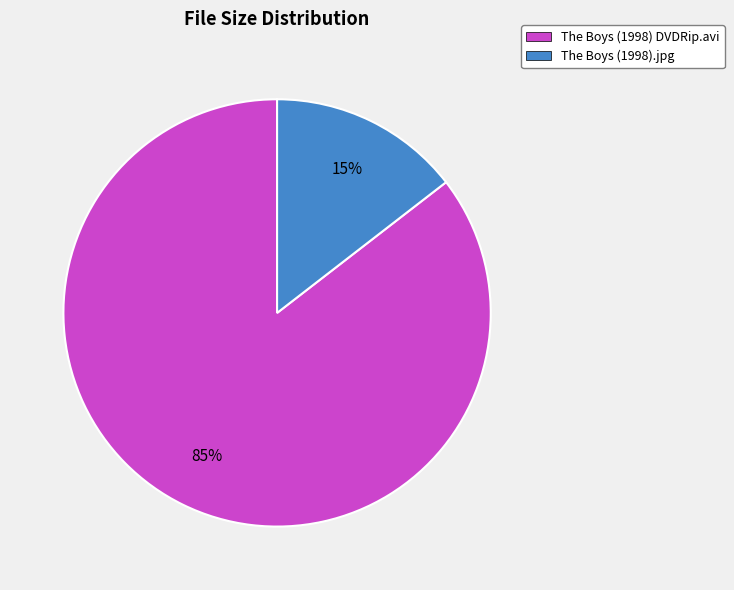

Is it true that The Boys (1998).jpg is 15% of the pie?

True